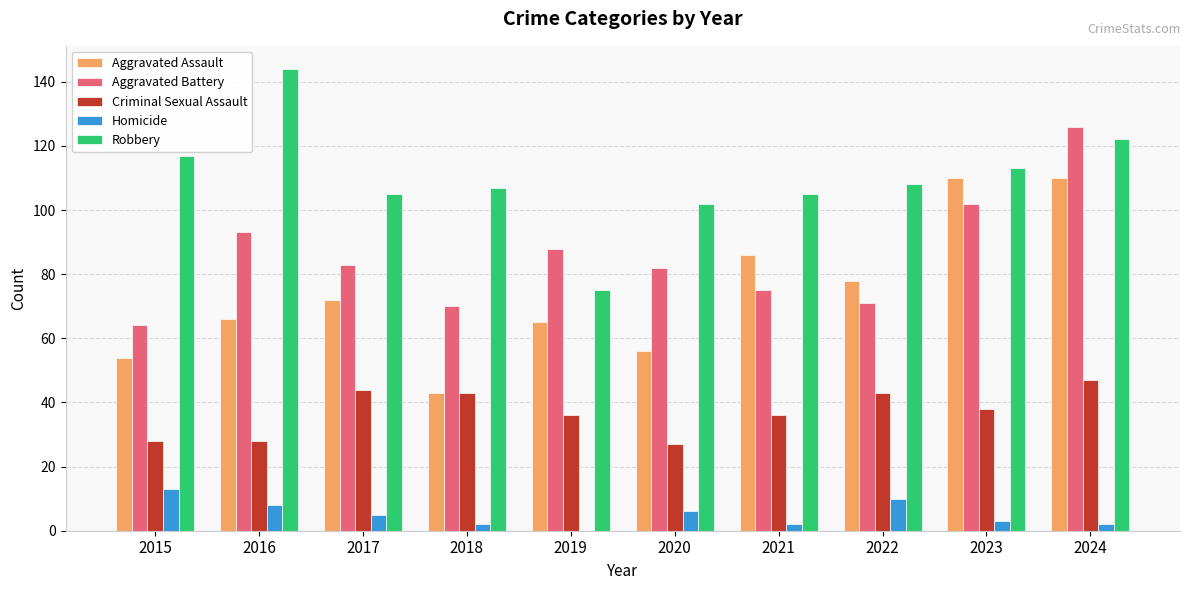

Which series has the largest total across all categories?

Robbery